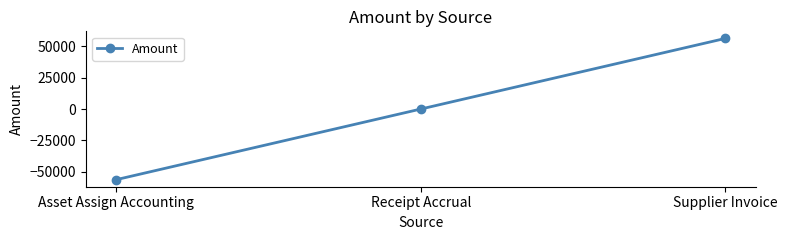

What is the label of the 1st point from the right?

Supplier Invoice